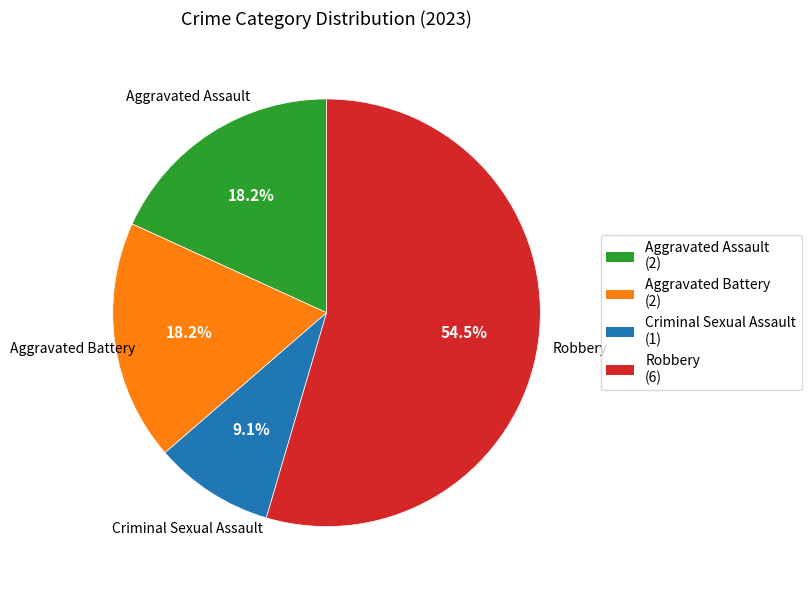

To the nearest percent, what portion does Aggravated Assault represent?

18%